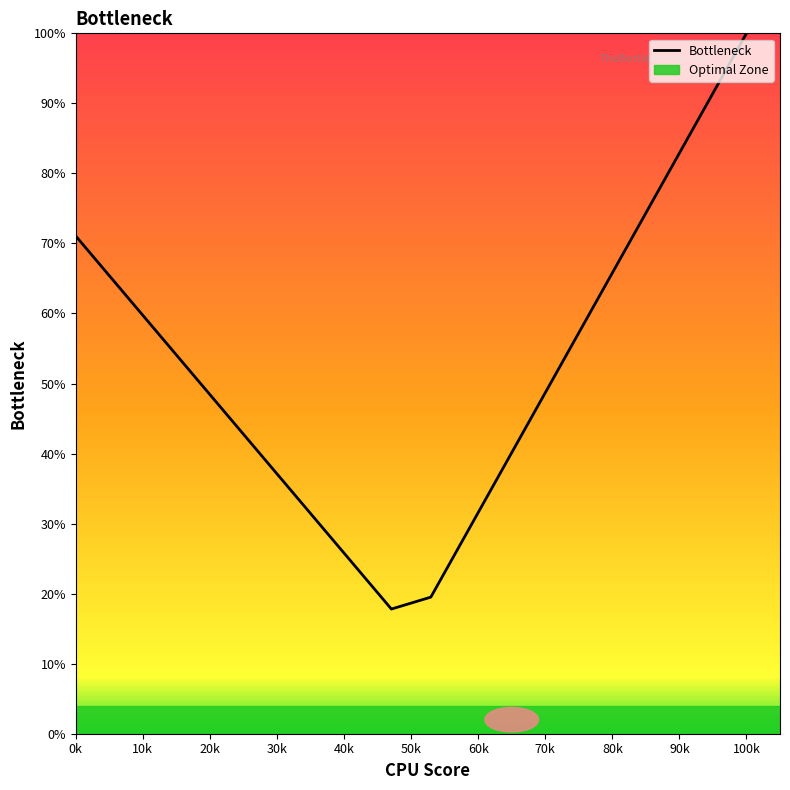

Reading left to right, list all the values displayed in this chart.

71.1	64.4	57.7	51.1	44.4	37.8	31.1	24.5	17.8	19.5	29.6	39.6	49.7	59.8	69.8	79.9	89.9	100.0